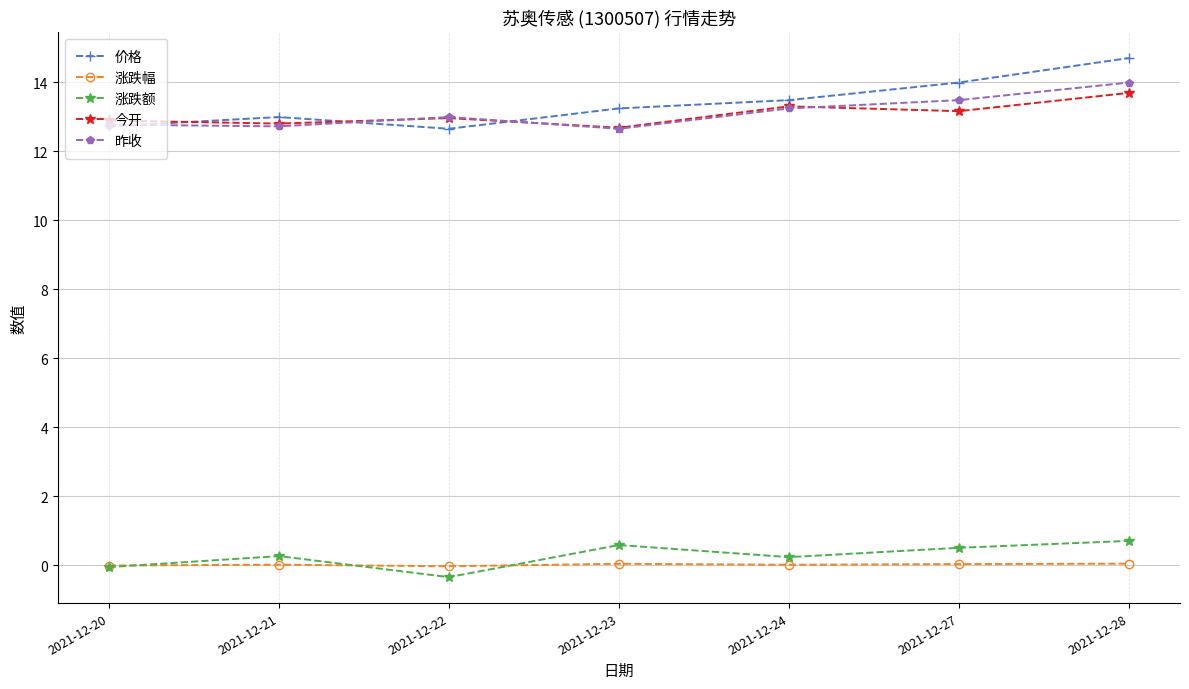

Is the value of 今开 at 2021-12-21 greater than the value of 涨跌幅 at 2021-12-24?

Yes